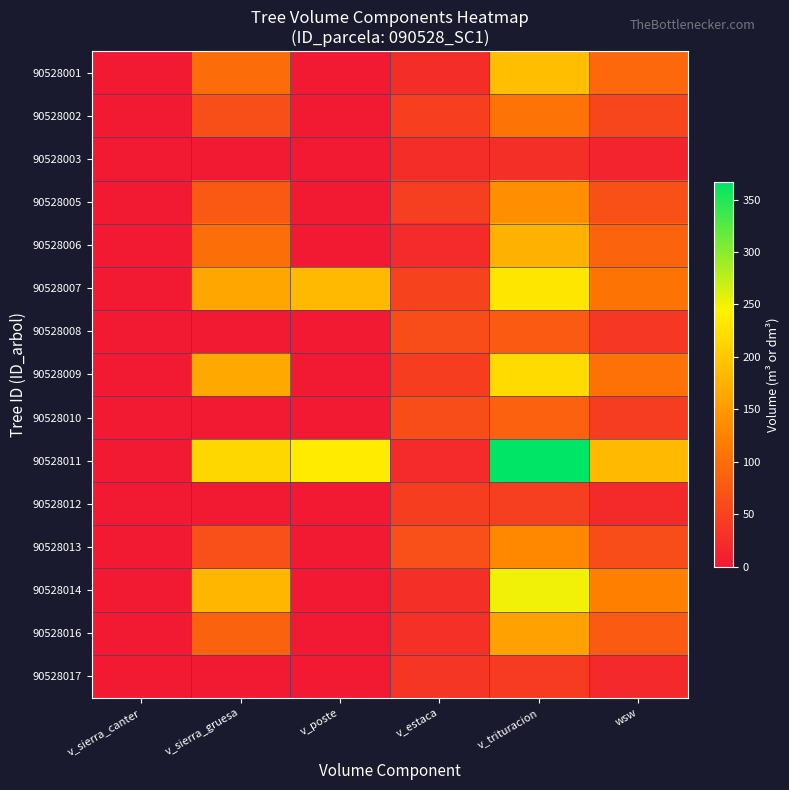

How many data points does each series have?

6